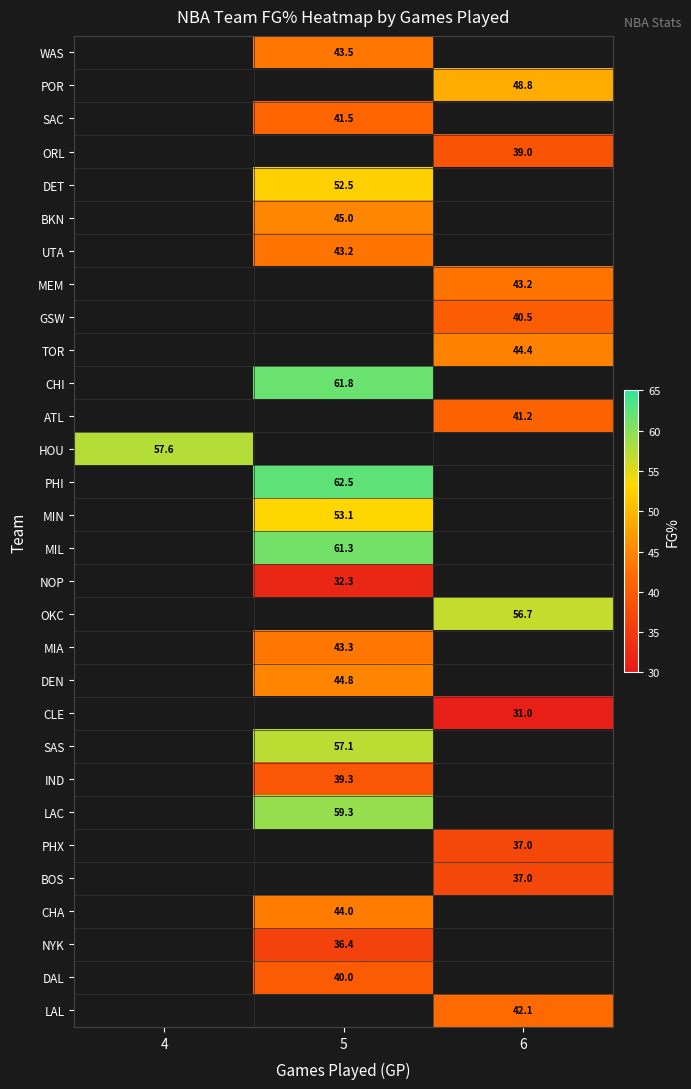

The value of SAS at 5 is 57.1. True or false?

True